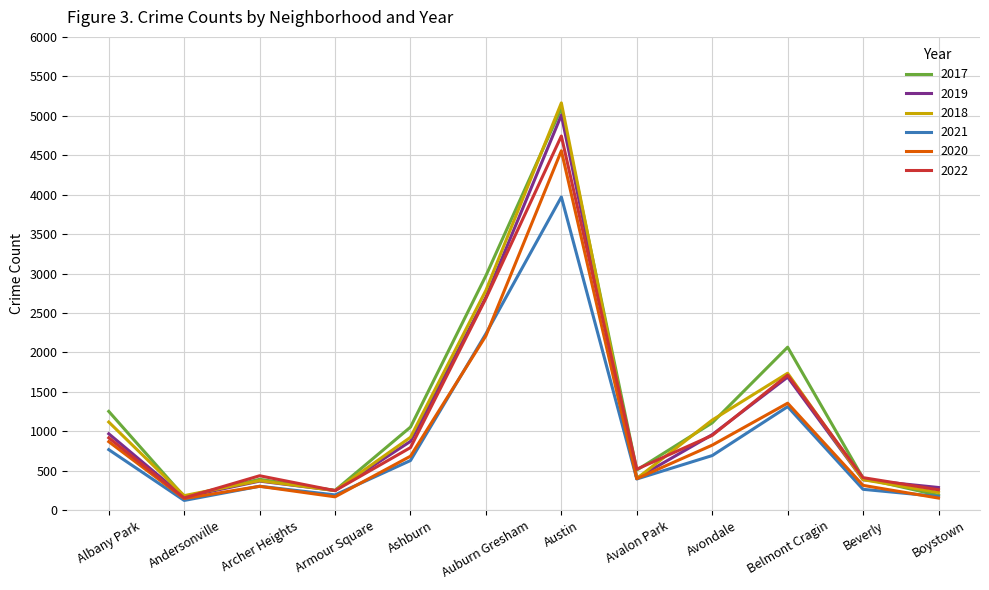

What is the minimum value shown in the chart?

123